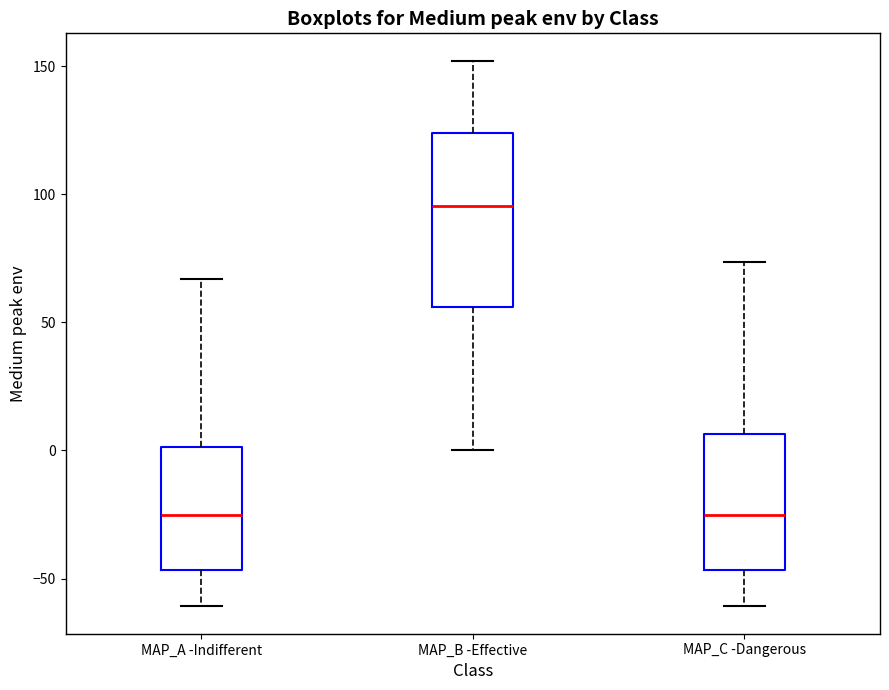

Reading left to right, transcribe this box plot: for each box, give where its median line is, the range the box spans, and where its two whiskers end, as read against the y-axis. The values are not printed on the chart, so give them approximately, as read against the axis.

MAP_A -Indifferent: median -25, box -45 to 0, whiskers -60 to 65
MAP_B -Effective: median 95, box 55 to 125, whiskers 0 to 150
MAP_C -Dangerous: median -25, box -45 to 5, whiskers -60 to 75